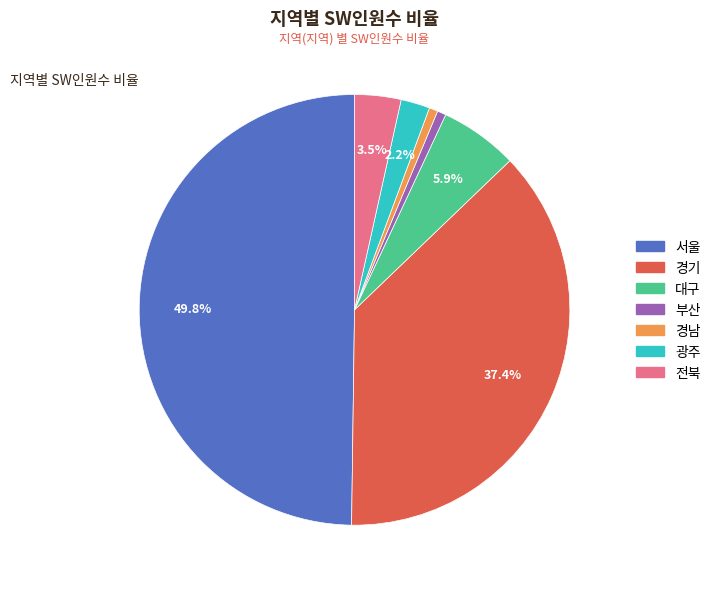

Which slice is the largest?

서울